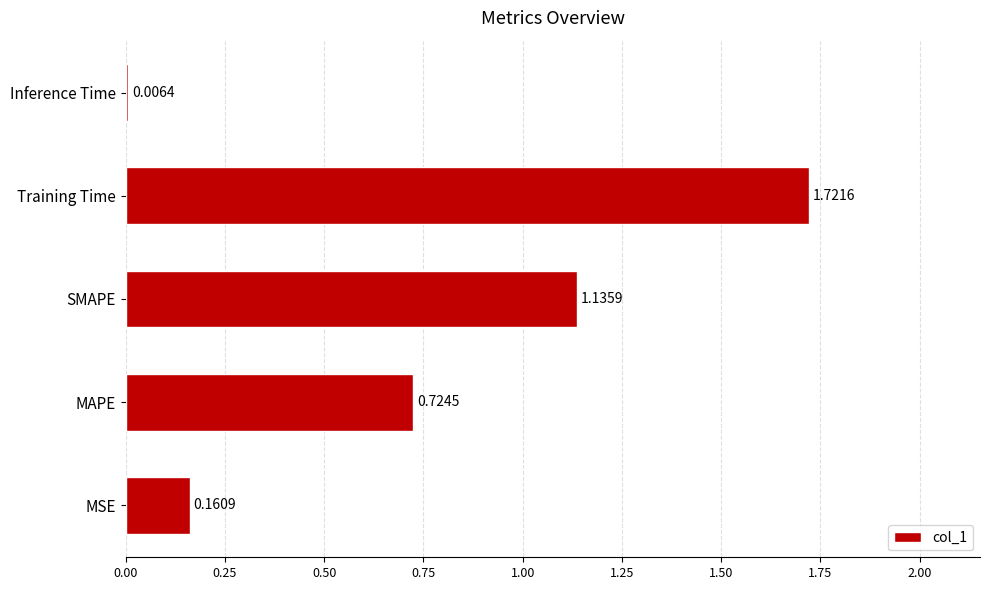

Where is the data nearest to the value 0?

Inference Time